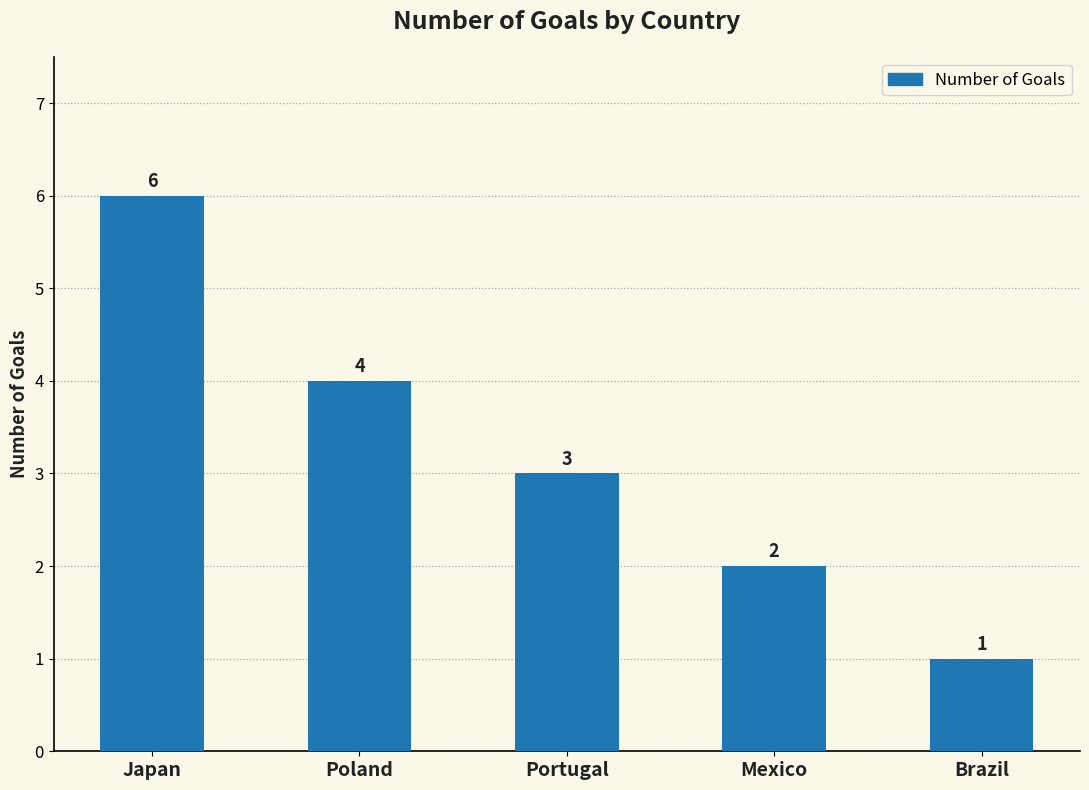

What is the sum of the values at Mexico and Japan?

8